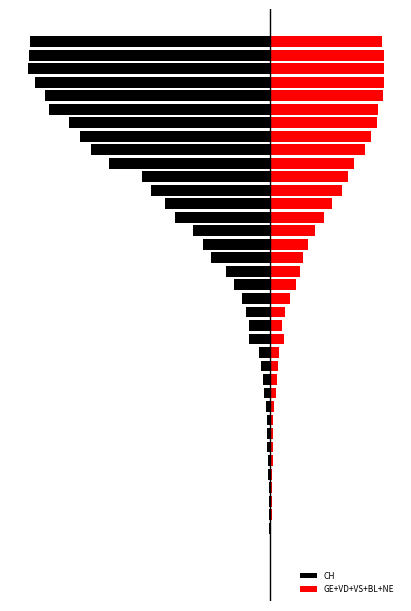

True or false: CH has a value of -113 at 14.

False